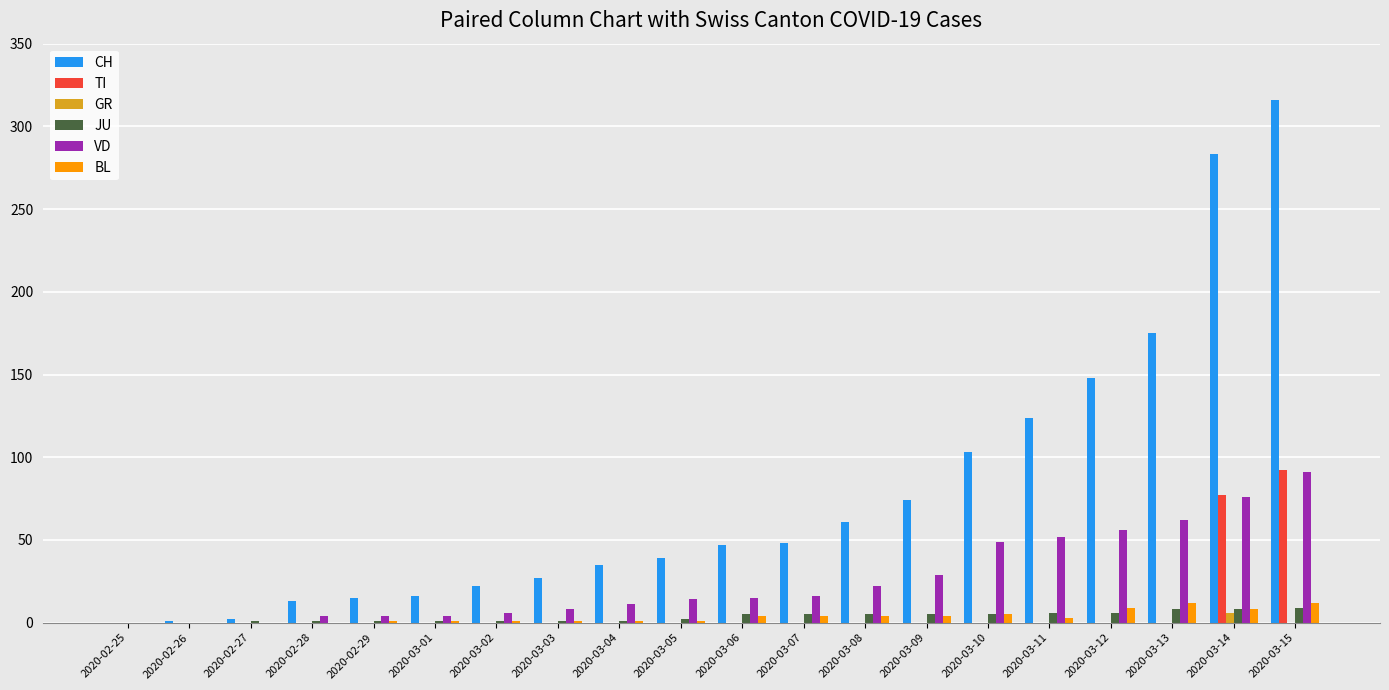

What are all the series names shown in the legend?

CH, TI, GR, JU, VD, BL